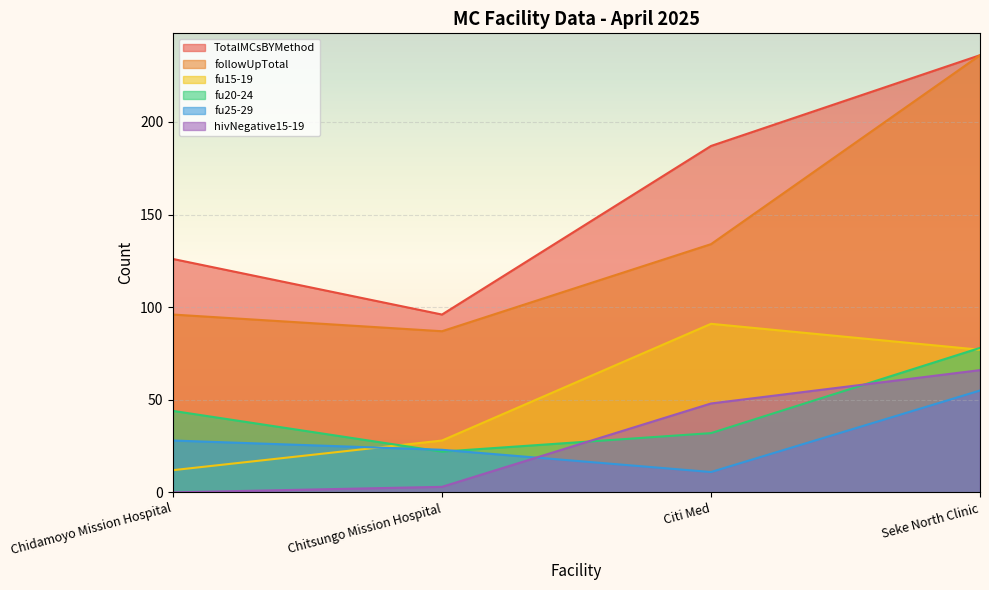

What is the difference between the hivNegative15-19 values at Seke North Clinic and Citi Med?

18